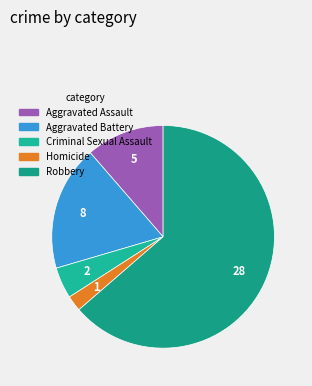

How many slices are in this pie chart?

5